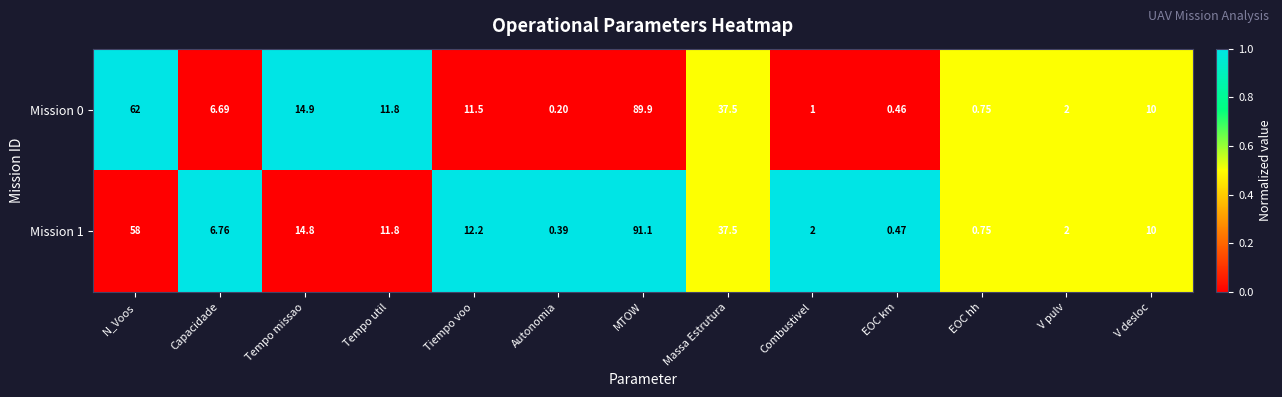

Where is Mission 1 nearest to the value 45?

Massa Estrutura